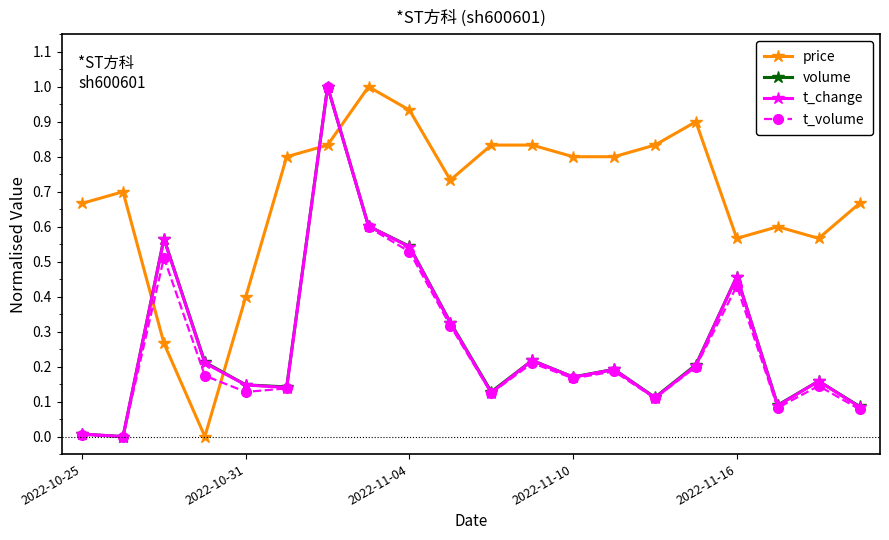

How many times do volume and price cross each other?

4